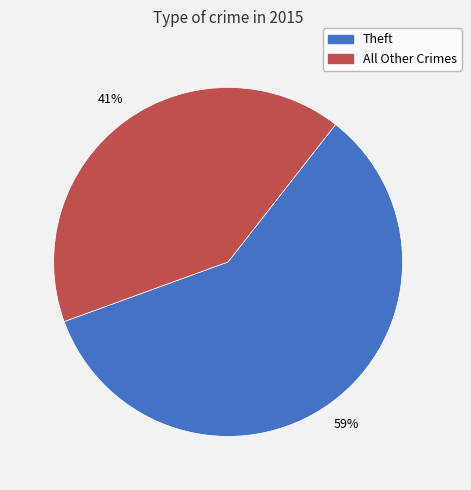

To the nearest percent, what is the average slice percentage?

50%